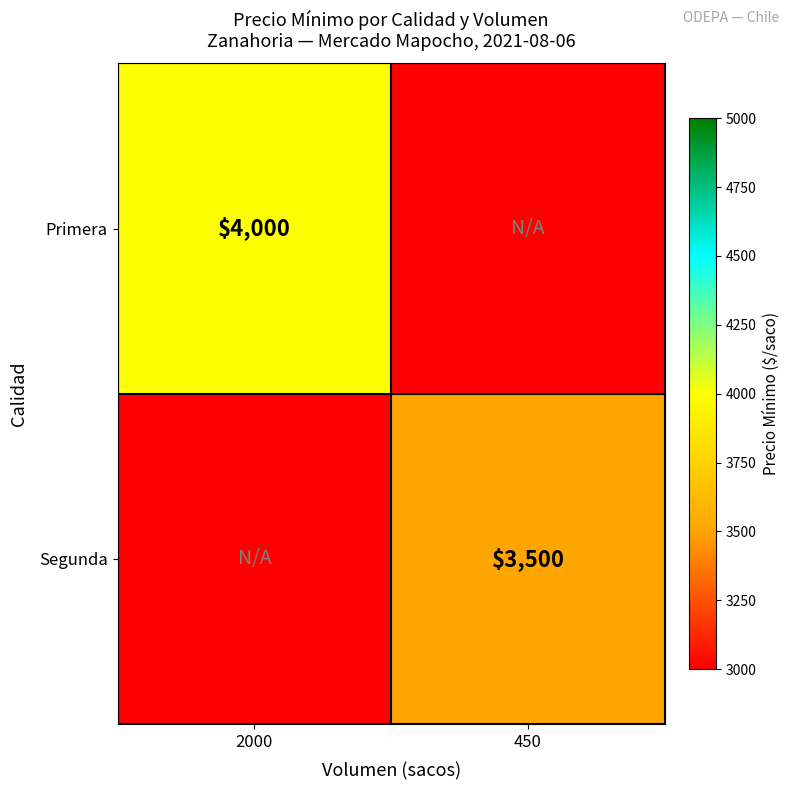

Is it true that Primera equals 4000 at 2000?

True